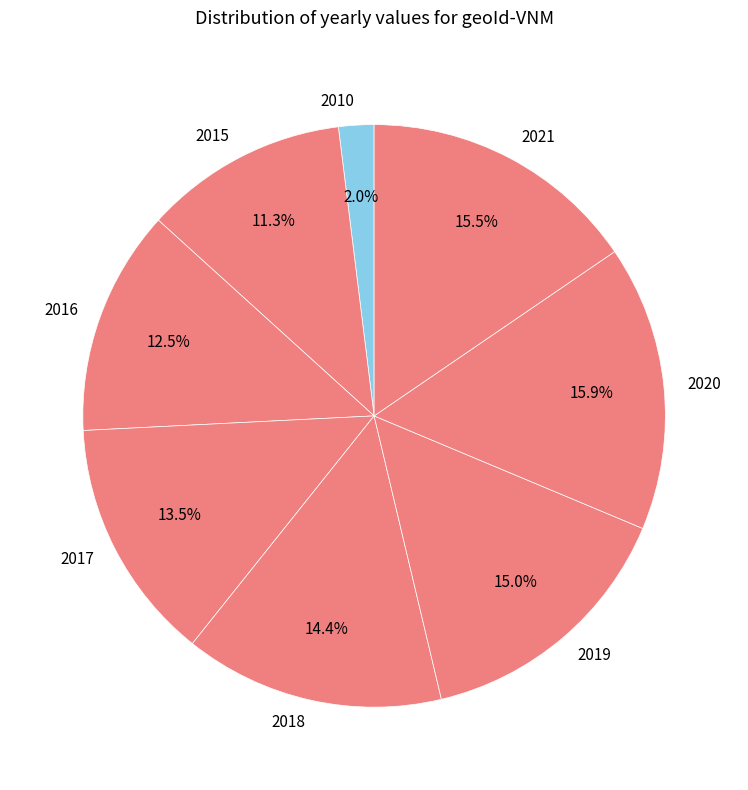

What is the smallest slice in the pie chart?

2010